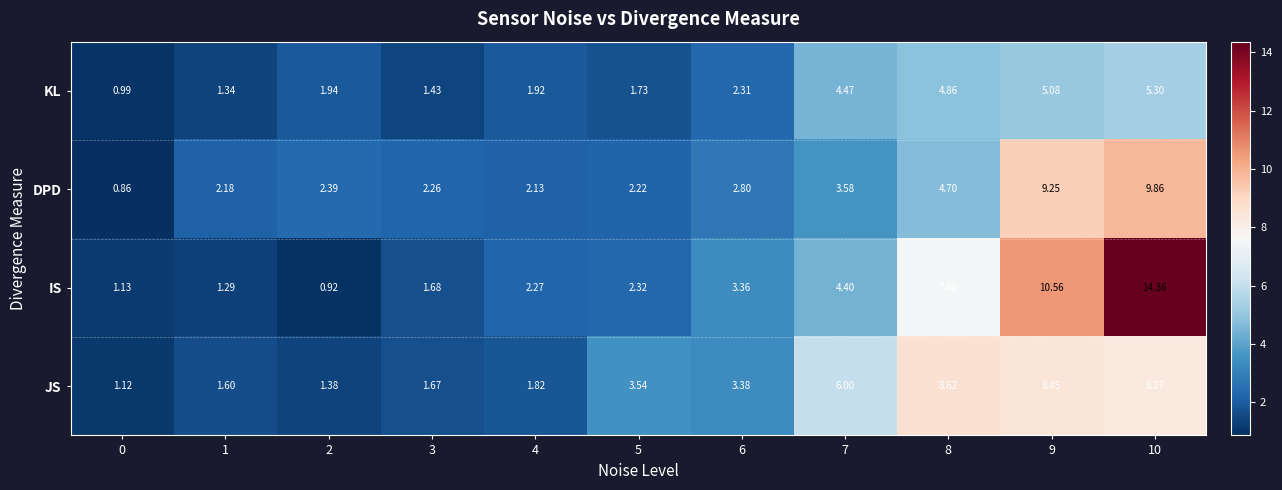

Rank the series at 9 from lowest to highest value.

KL, JS, DPD, IS